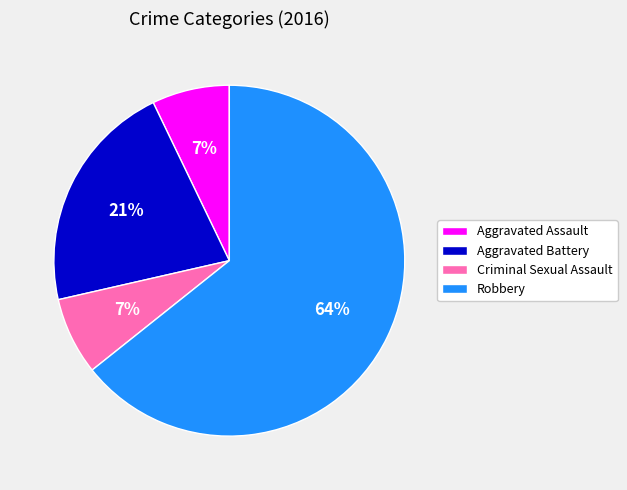

Count the number of slices in the pie.

4